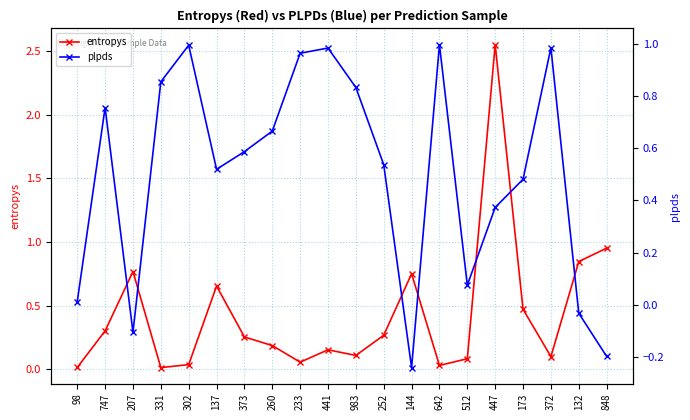

At how many categories does at least one series exceed 0?

20